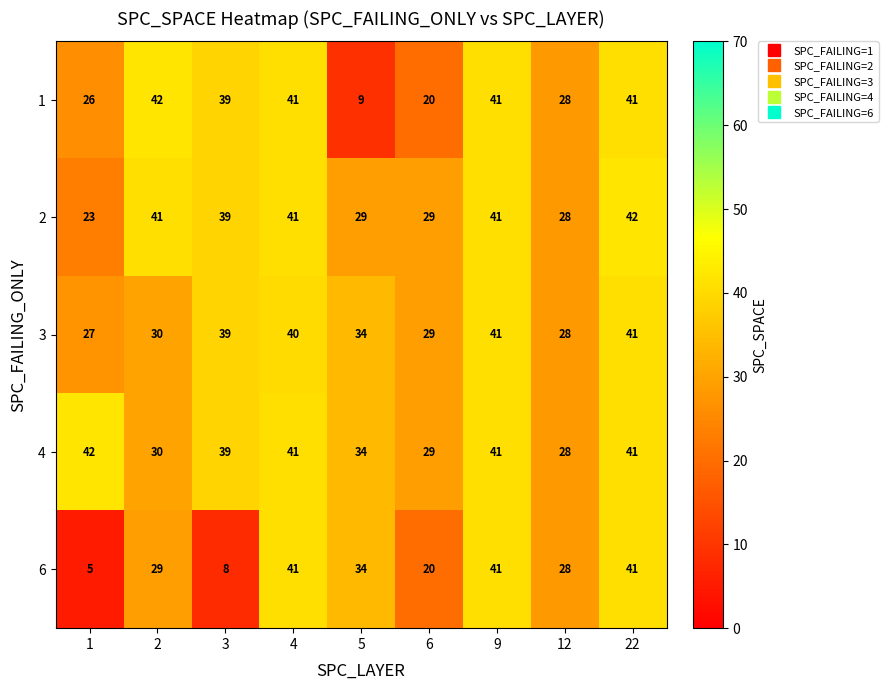

Which series has the largest range (max minus min)?

6